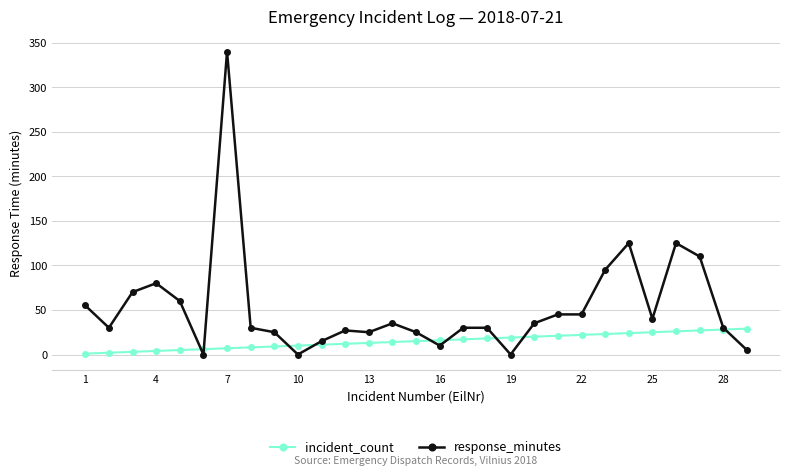

Is this an area chart (filled region under the line)?

No